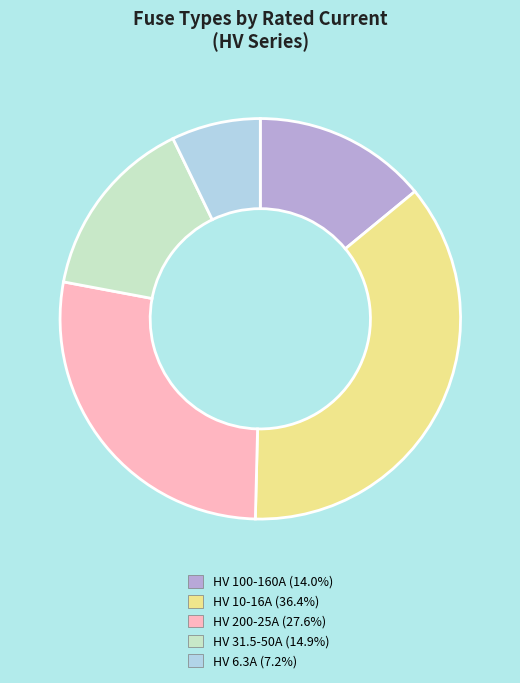

Is there a majority slice in this chart?

No